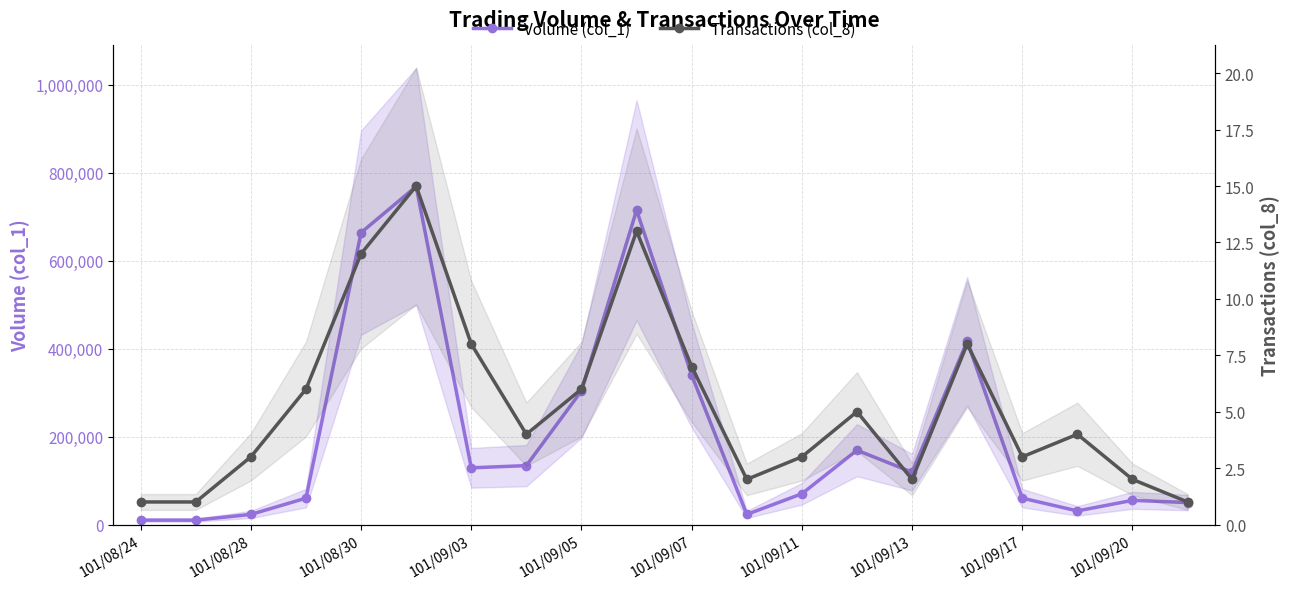

How many lines are shown in the chart?

2